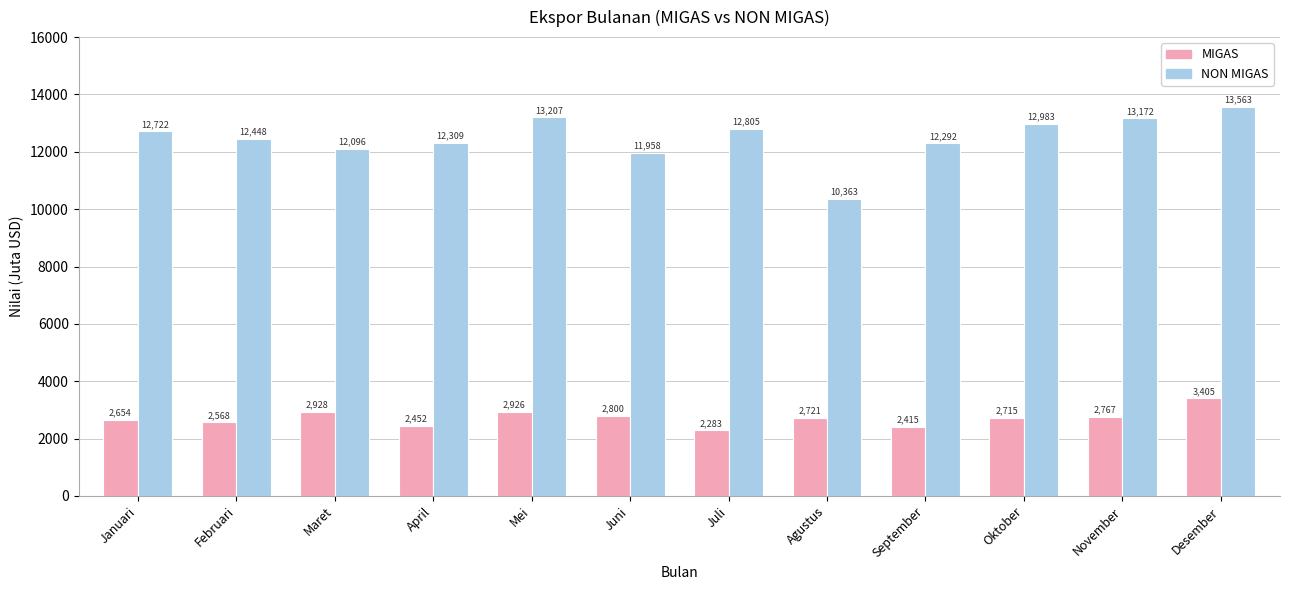

What is the total value across all series at April?

14760.9